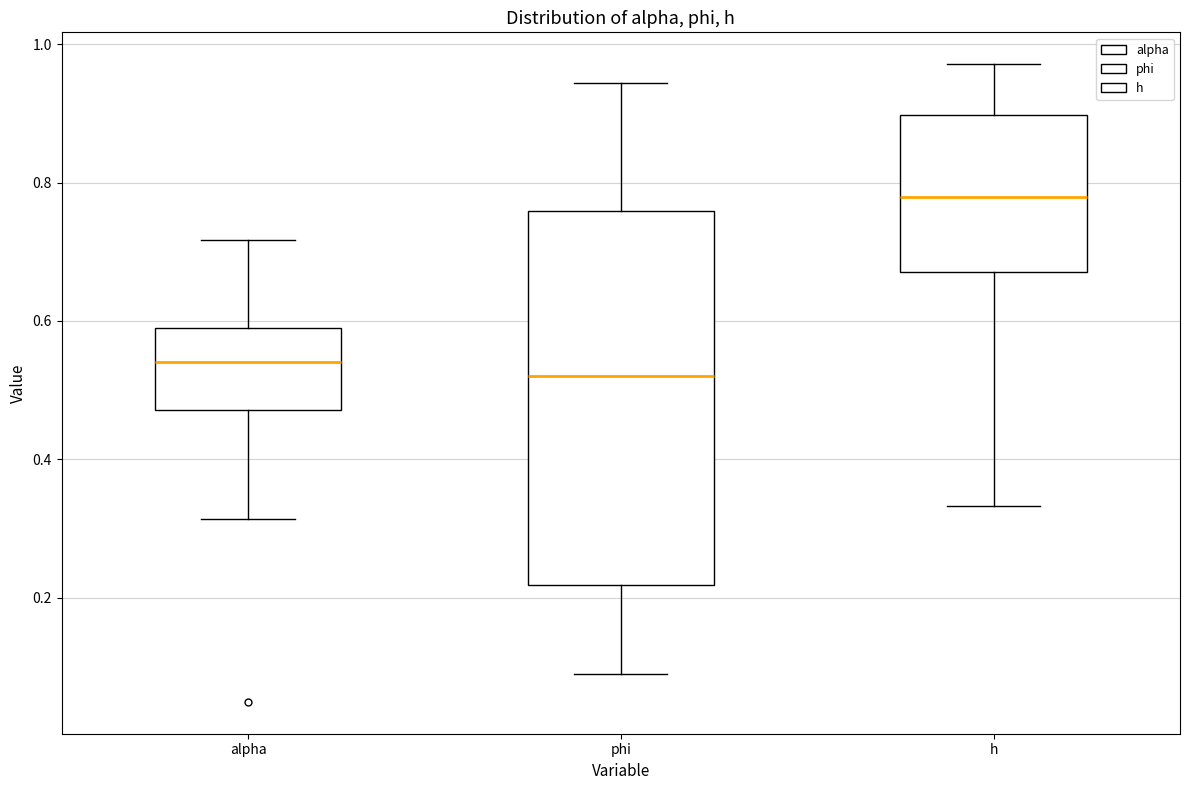

Comparing the boxes themselves (not the whiskers), which one is the tallest?

phi